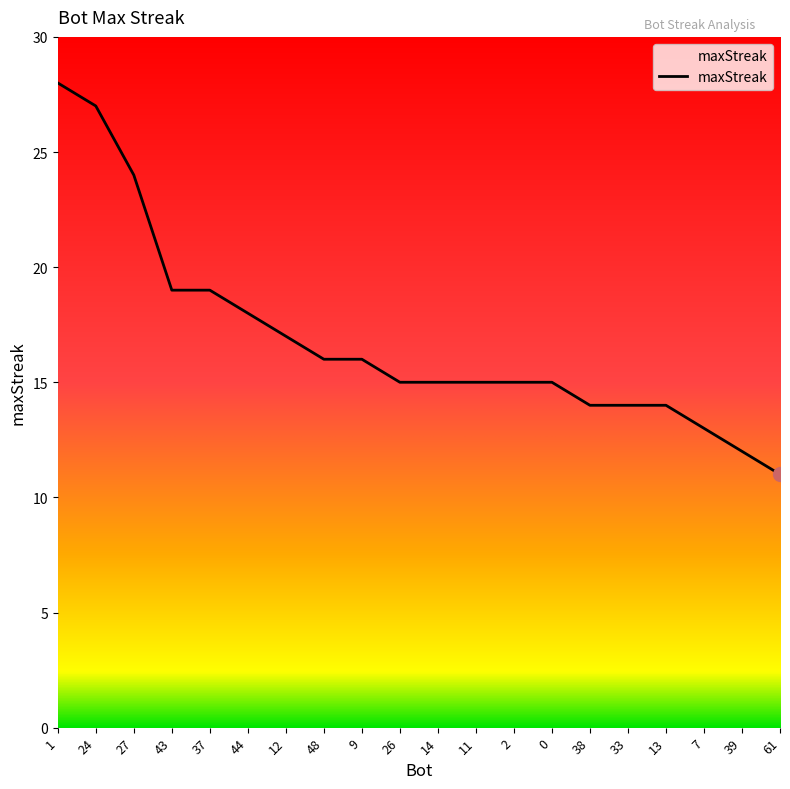

The value at 43 is 5. True or false?

False